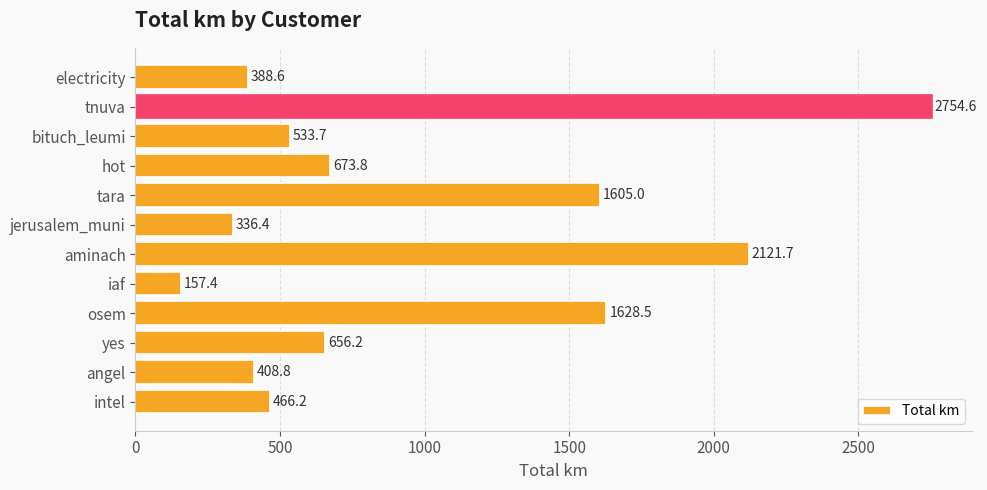

The chart shows a value of 388.6 at electricity. True or false?

True